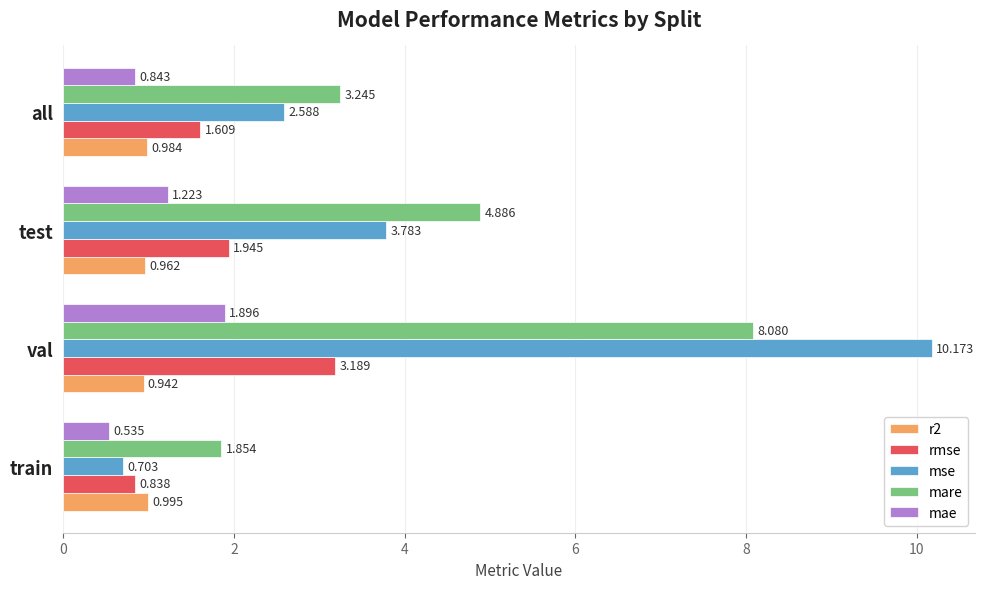

What is the difference between the maximum and second lowest values in the mare series?

4.8